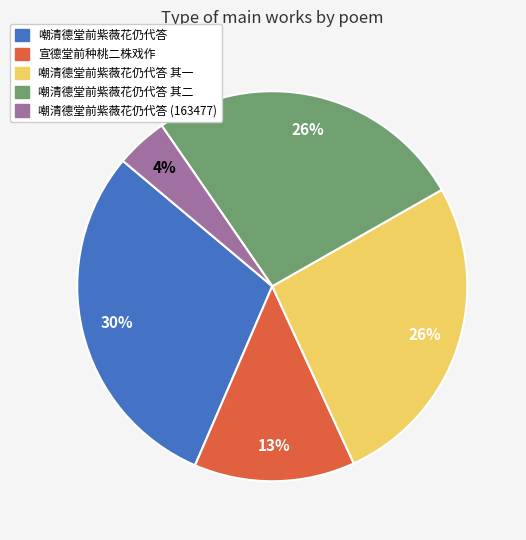

Is the sum of 嘲清德堂前紫薇花仍代答 (163477) and 嘲清德堂前紫薇花仍代答 其二 greater than half?

No